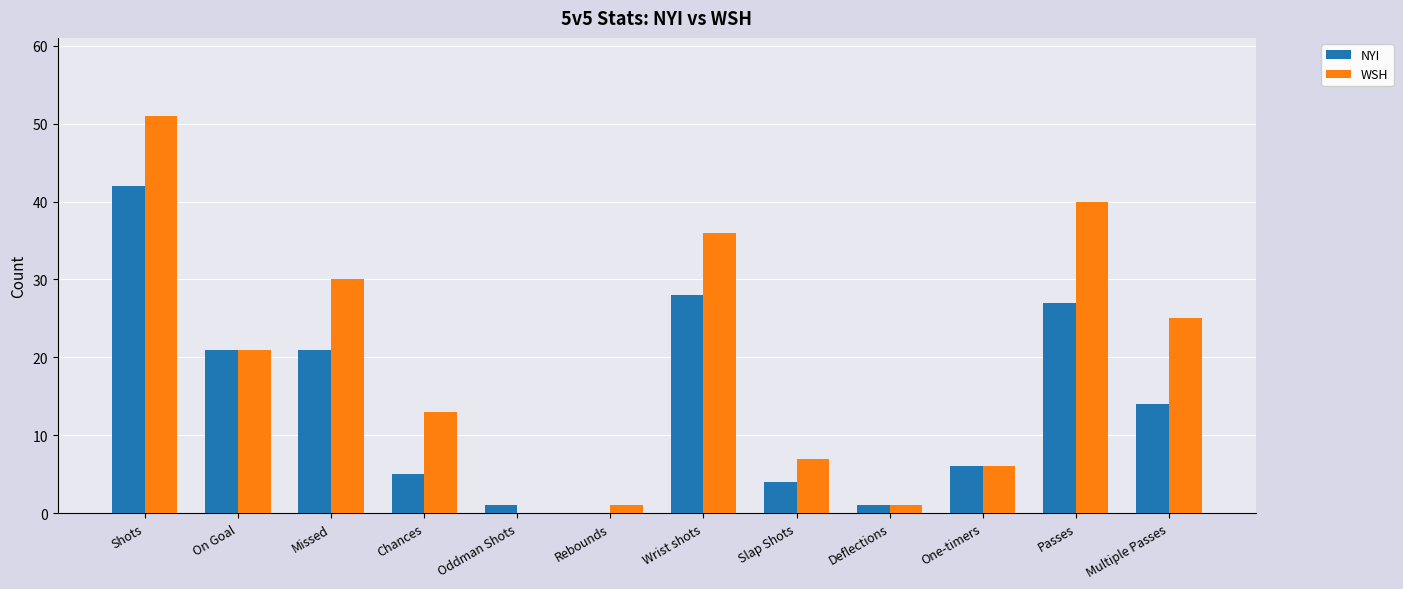

The value of WSH at Multiple Passes is 39. True or false?

False